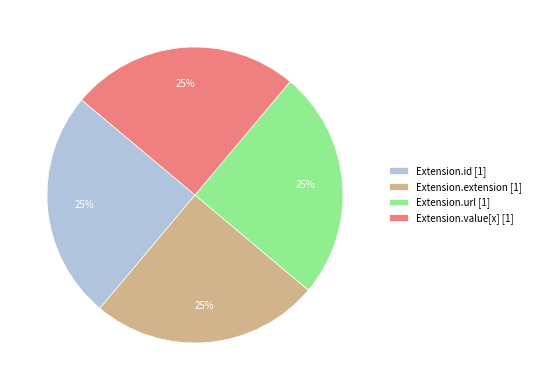

Is it true that Extension.url [1] is 37% of the pie?

False